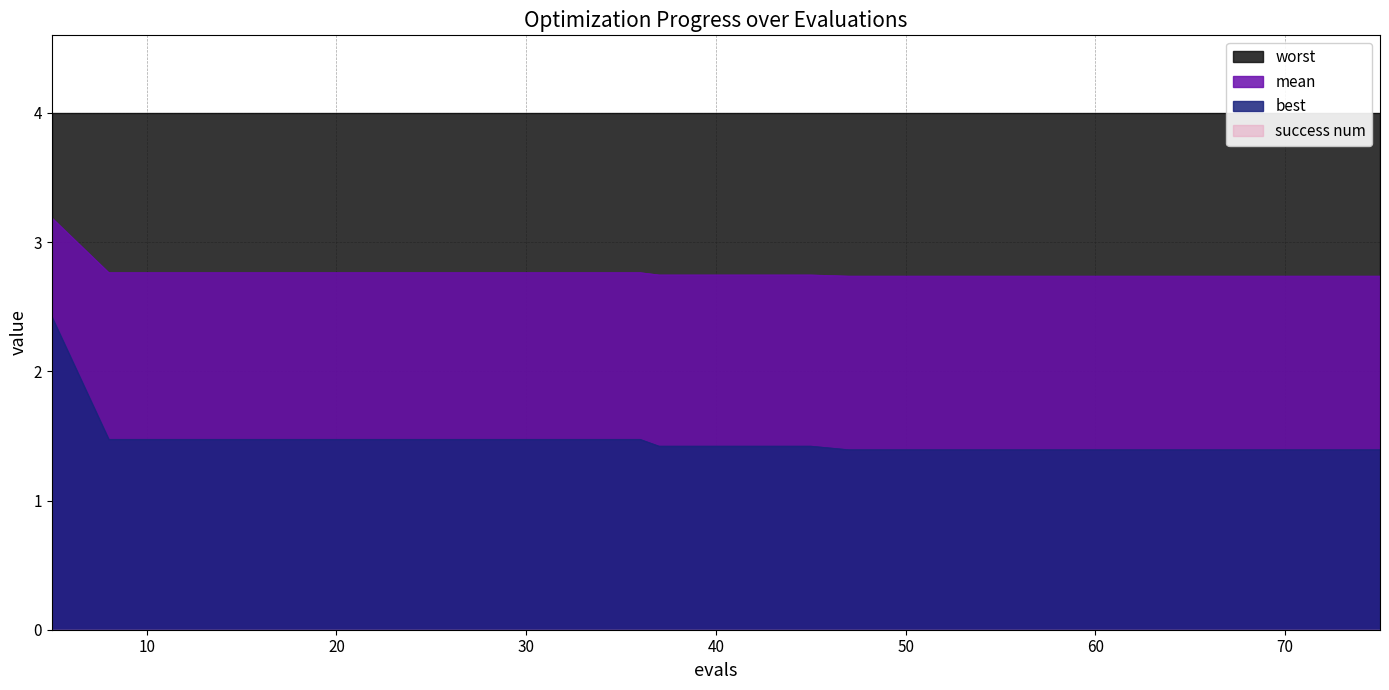

True or false: mean and best cross at least once.

False